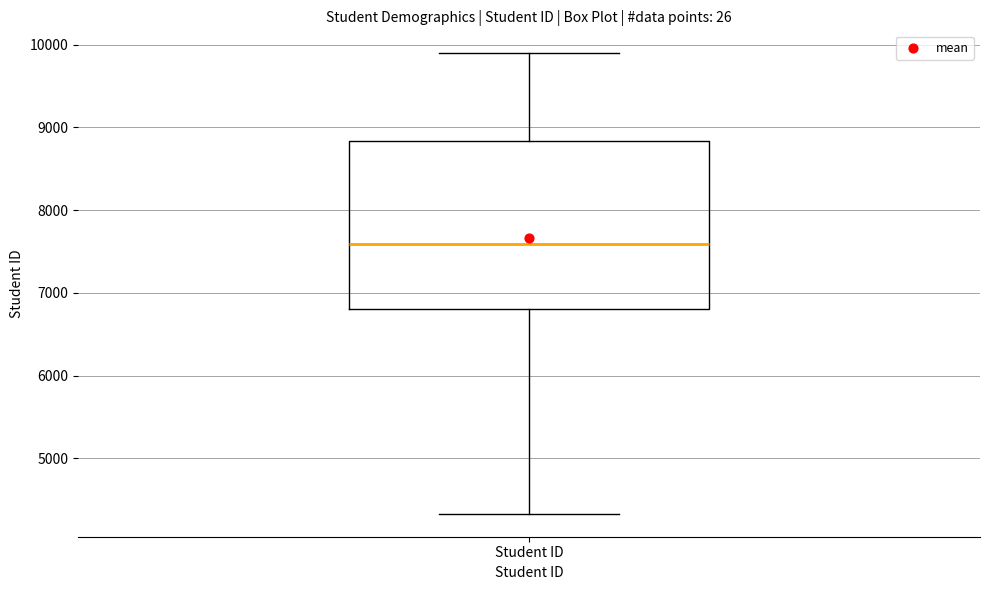

Read this box plot against the y-axis: the position of the median line, the range covered by the box, and the ends of both whiskers. The values are not printed on the chart, so give them approximately, as read against the axis.

median 7600, box 6800 to 8800, whiskers 4300 to 9900